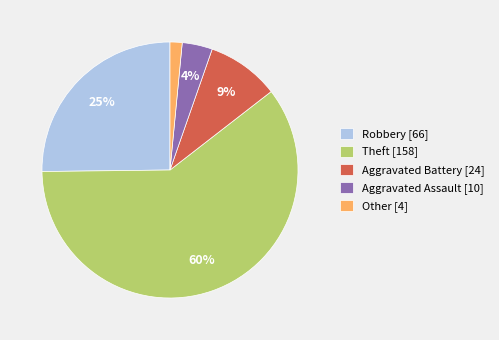

To the nearest percent, what is the difference between the Robbery and Aggravated Battery slice percentages?

16%